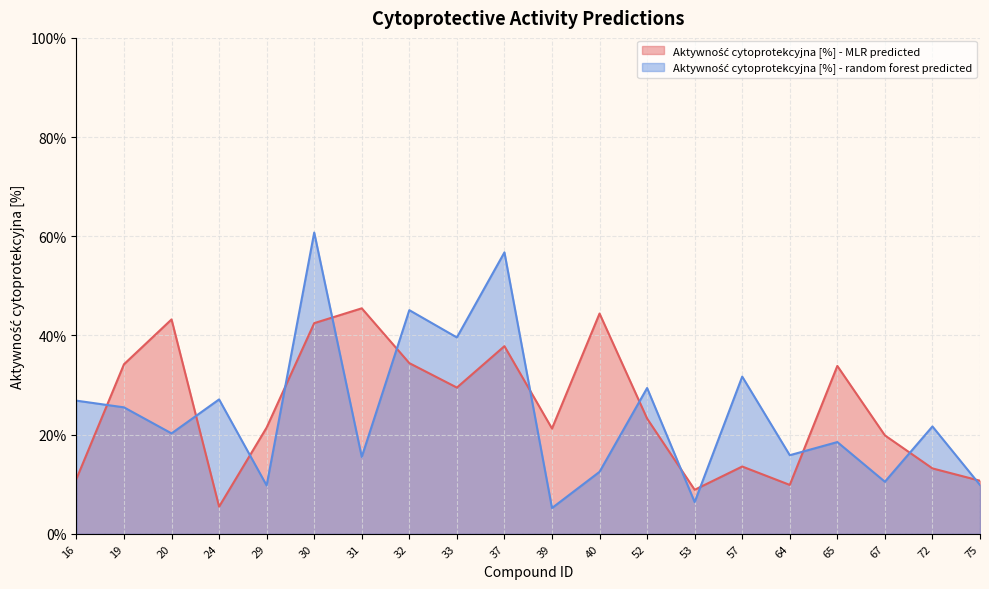

What is the average value of the Aktywność cytoprotekcyjna [%] - random forest predicted series?

24.4